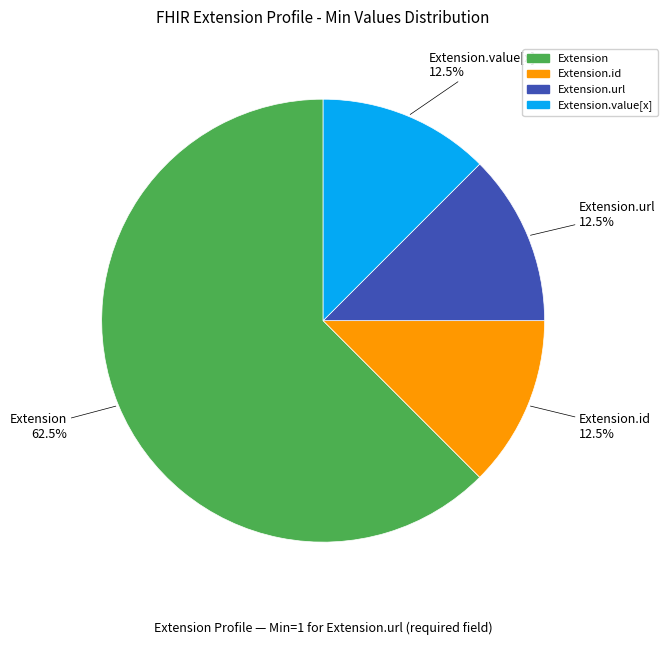

Is there any slice that represents more than half of the pie?

Yes